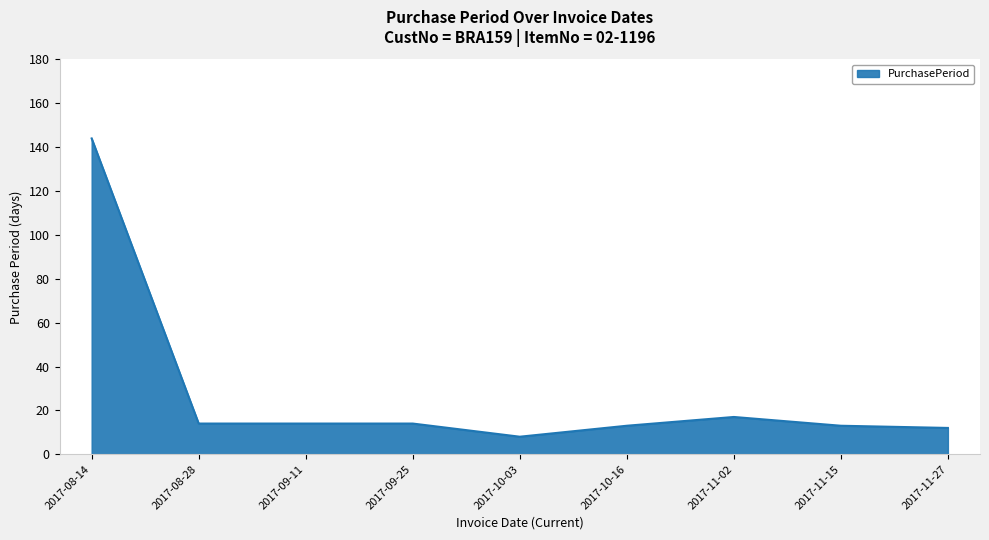

Where does the data first go above 14?

2017-08-14